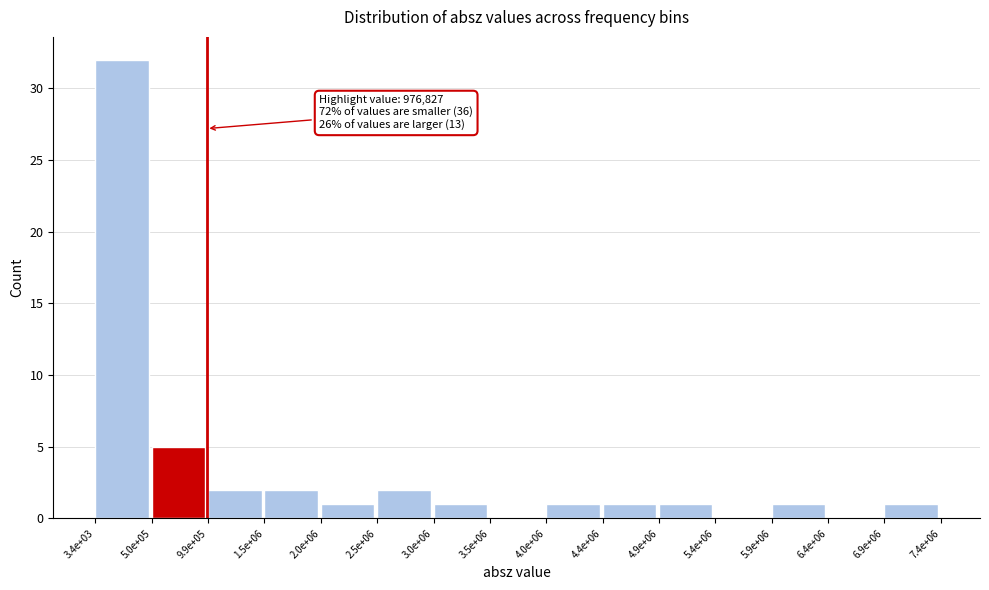

Reading right to left, extract all data points from this chart.

6.9e+06=1	6.4e+06=0	5.9e+06=1	5.4e+06=0	4.9e+06=1	4.4e+06=1	4.0e+06=1	3.5e+06=0	3.0e+06=1	2.5e+06=2	2.0e+06=1	1.5e+06=2	9.9e+05=2	5.0e+05=5	3.4e+03=32